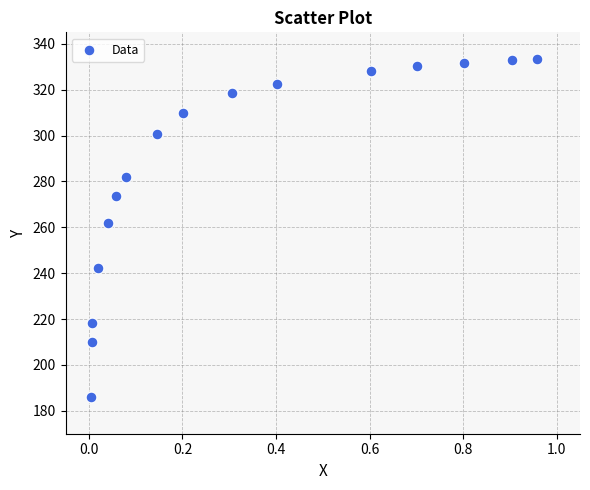

What Y value in the scatter plot is closest to 259?

261.9